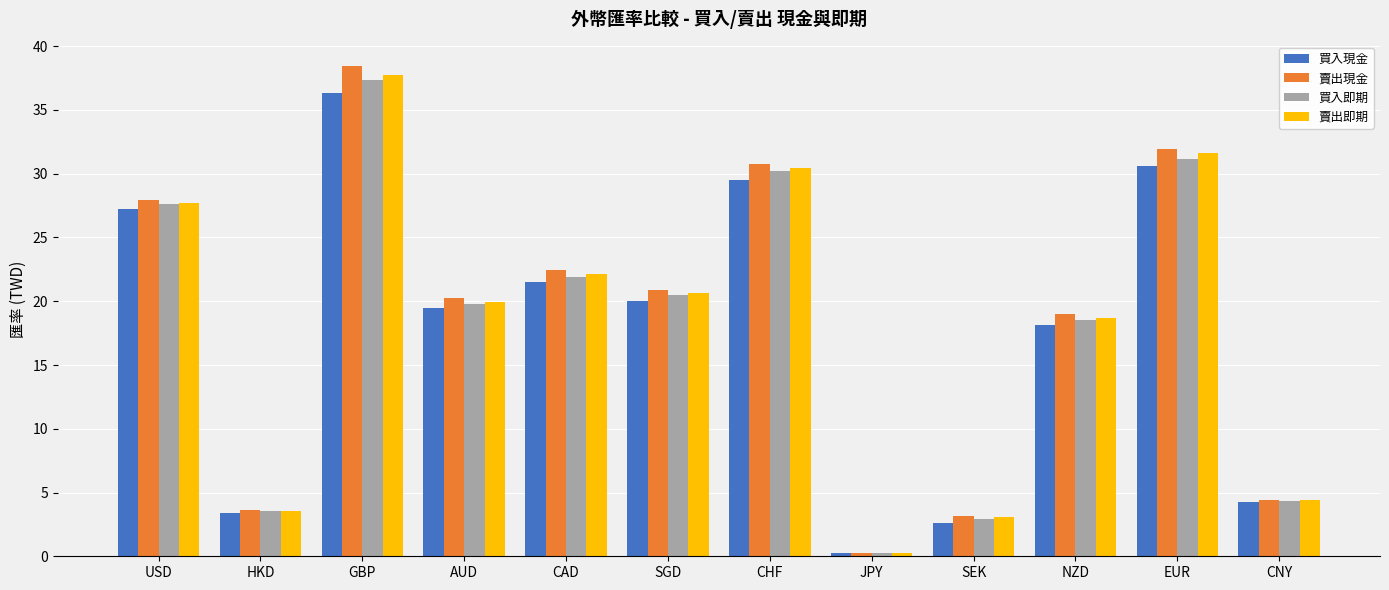

The 賣出現金 series shows 6.6 at CNY. True or false?

False